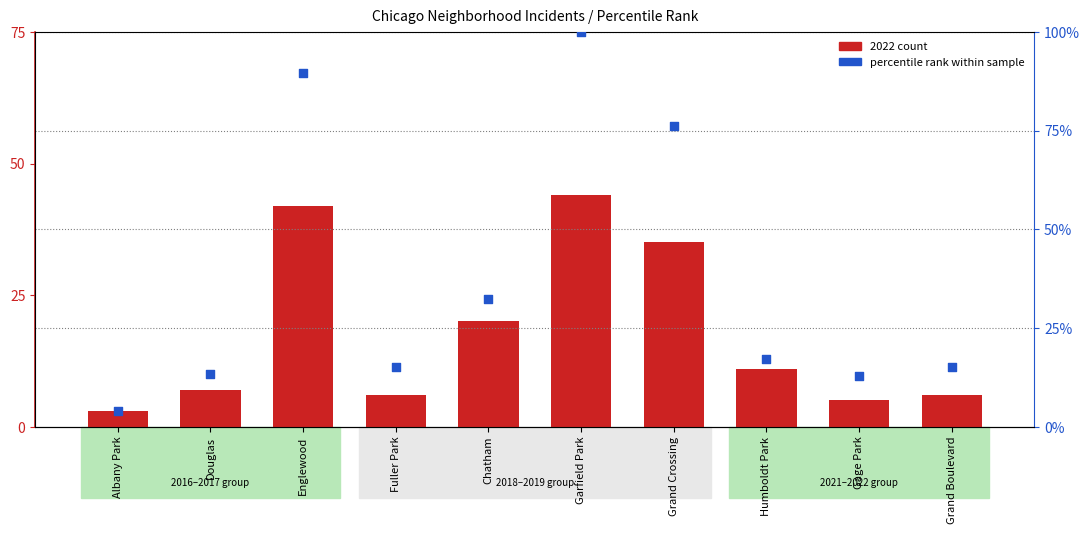

Which series contains the lowest Y value?

2022 count